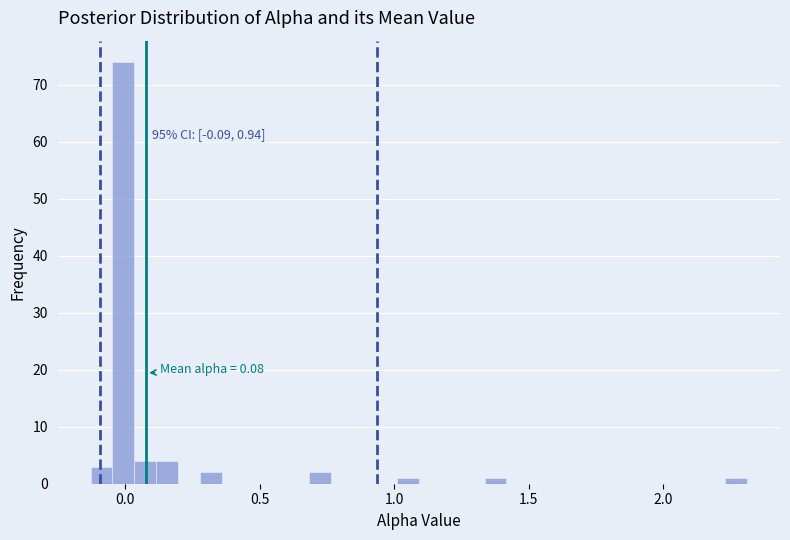

Around what value on the x-axis is the tallest bar? Give the approximate position of its centre, as read against the axis.

0.00